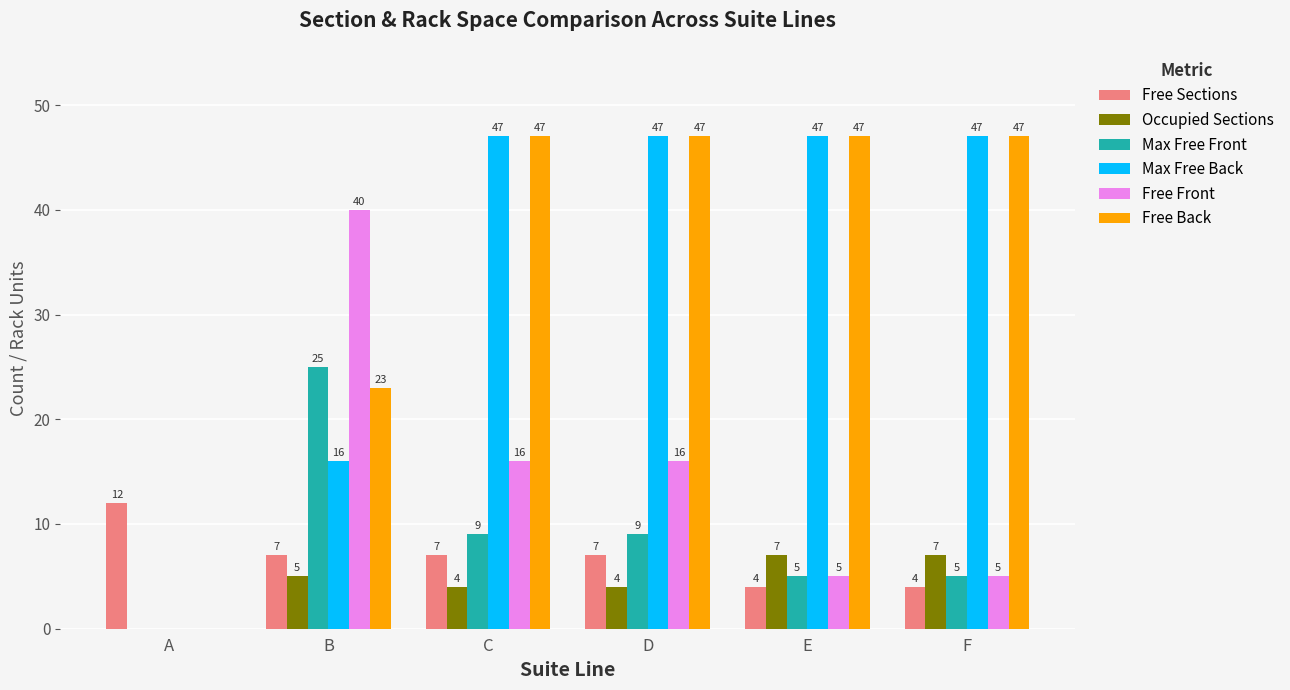

What is the maximum value shown in the chart?

47